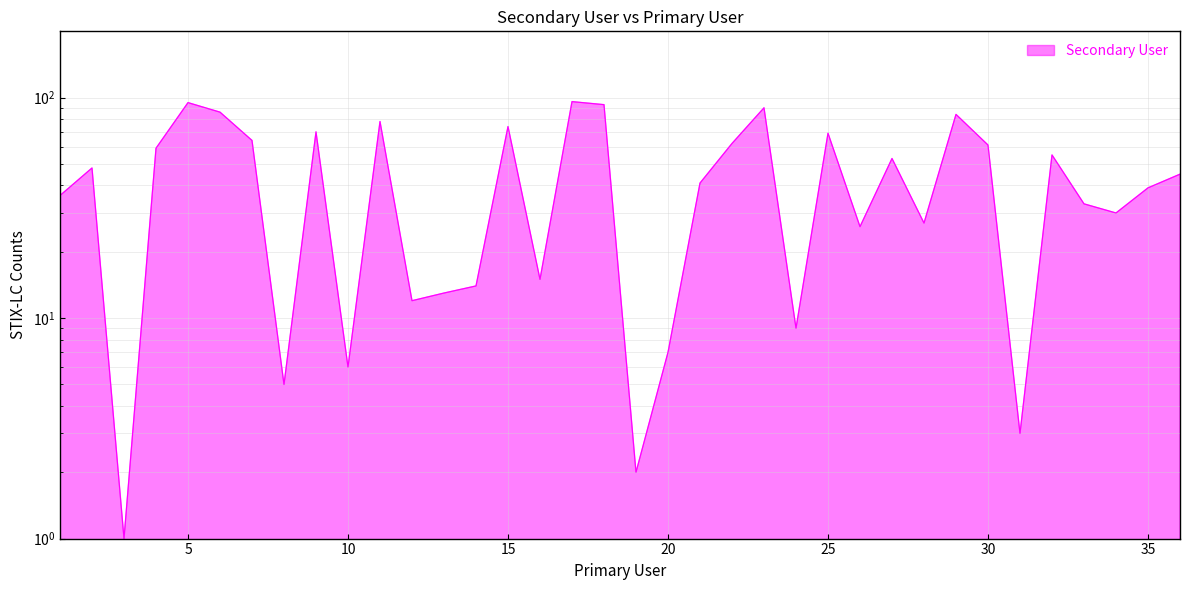

What is the change in value from 16 to 33?

+18